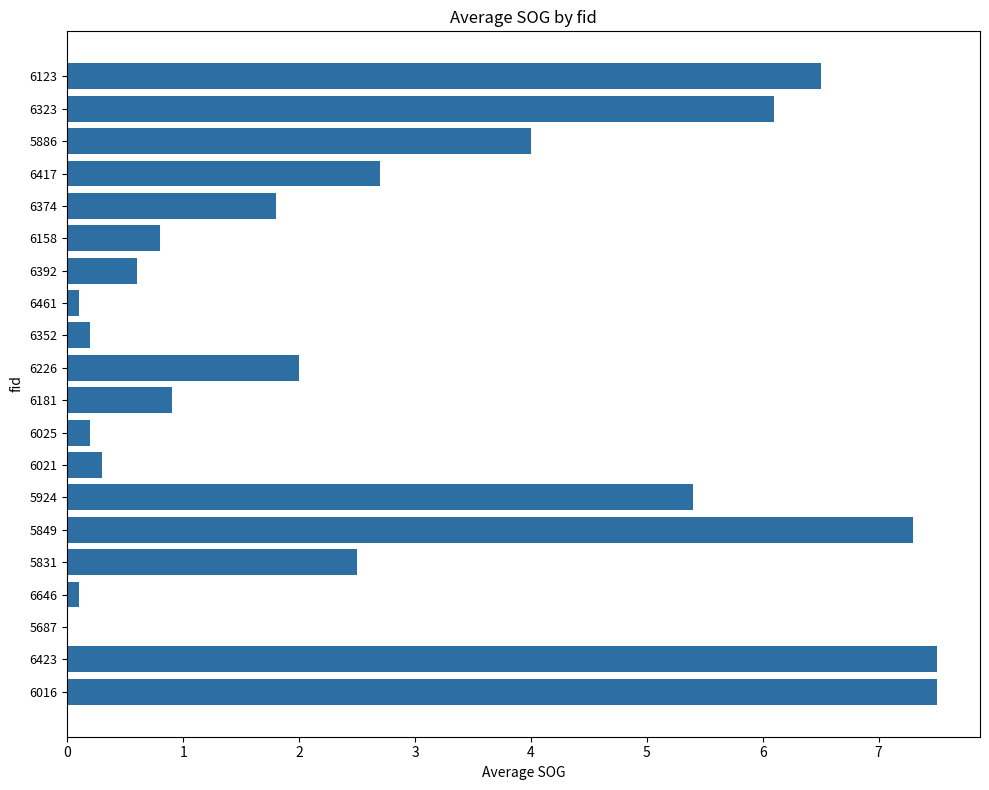

True or false: the data shows 6.3 at 5886.

False